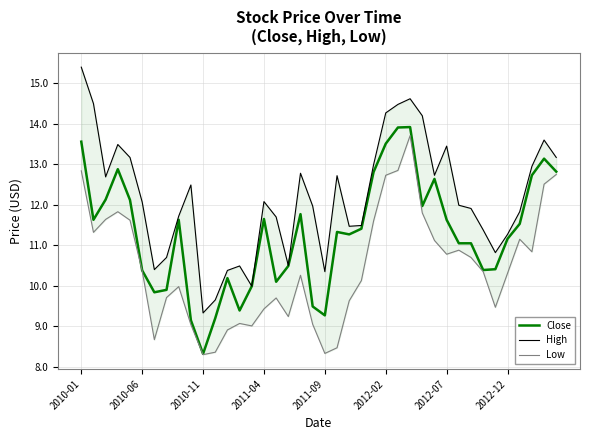

What is the minimum value for Close?

8.3